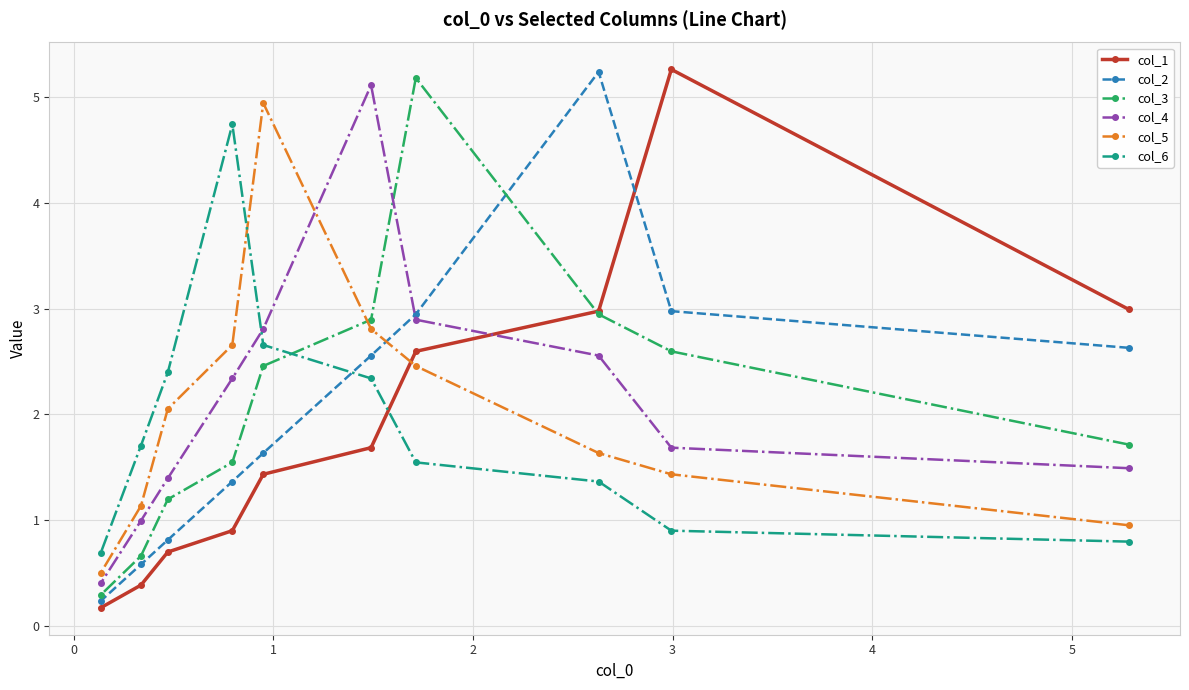

At how many categories does at least one series exceed 0?

10